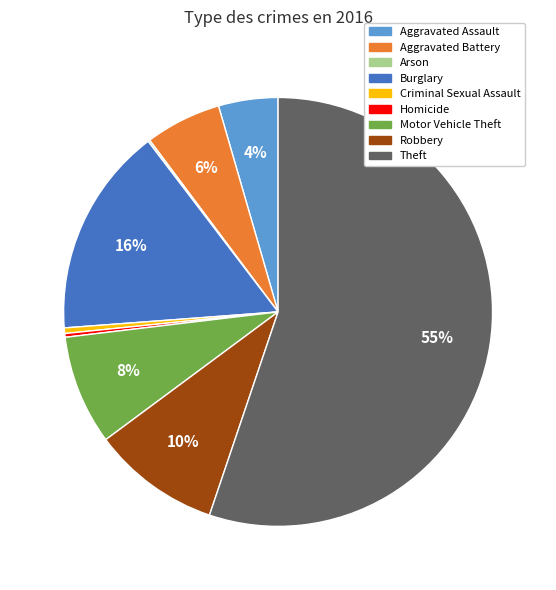

What is the largest slice in the pie chart?

Theft